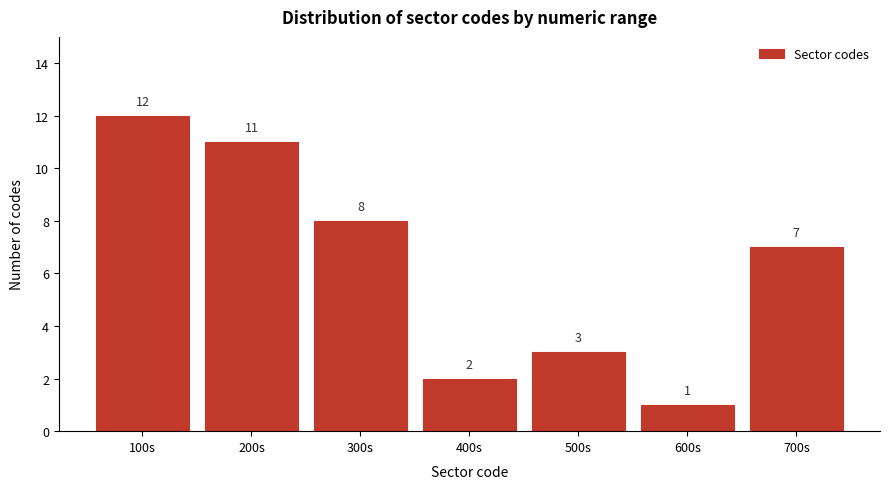

Reading right to left, what are all the values shown in this chart?

700s=7	600s=1	500s=3	400s=2	300s=8	200s=11	100s=12